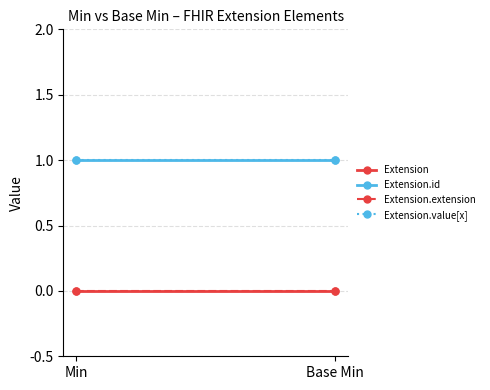

What position from the left is Base Min?

2